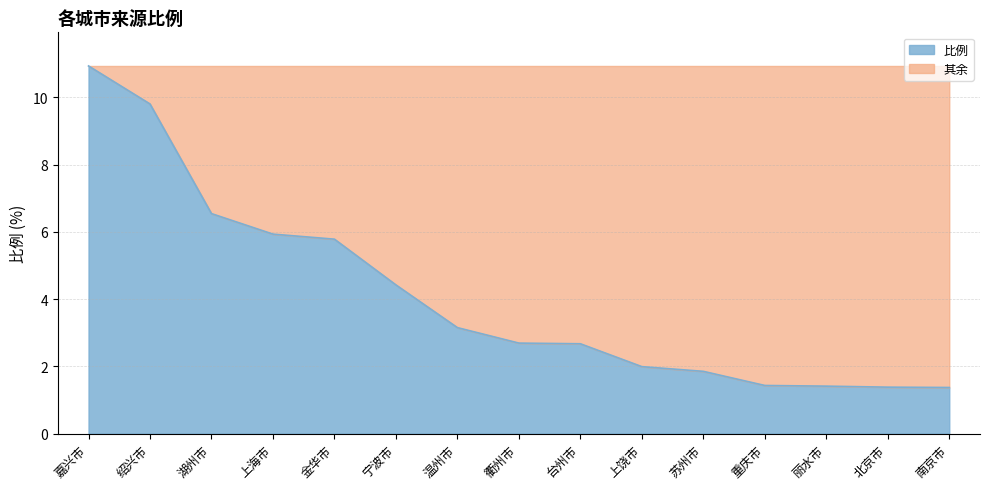

Reading left to right, transcribe all the data shown in this chart.

嘉兴市=10.9	绍兴市=9.8	湖州市=6.5	上海市=5.9	金华市=5.8	宁波市=4.4	温州市=3.1	衢州市=2.7	台州市=2.7	上饶市=2.0	苏州市=1.9	重庆市=1.4	丽水市=1.4	北京市=1.4	南京市=1.4